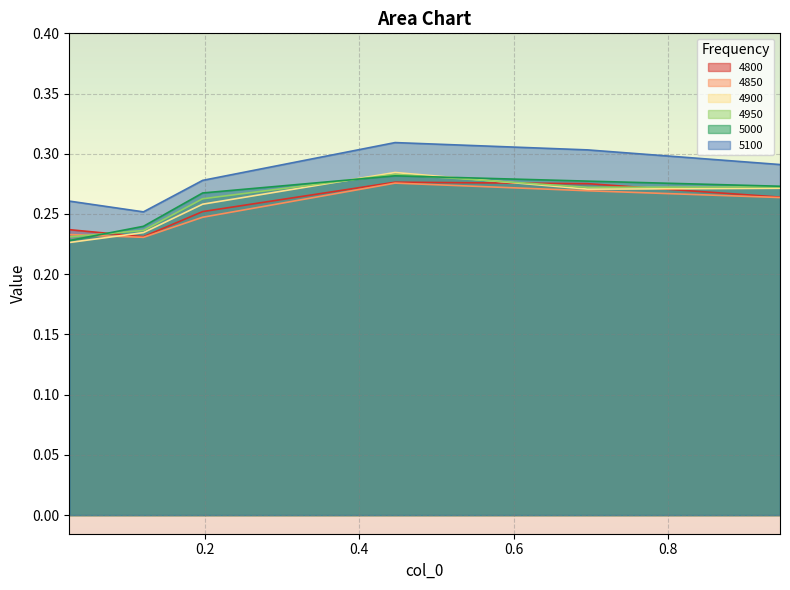

True or false: 4850 has more than 2 interior local peaks.

False